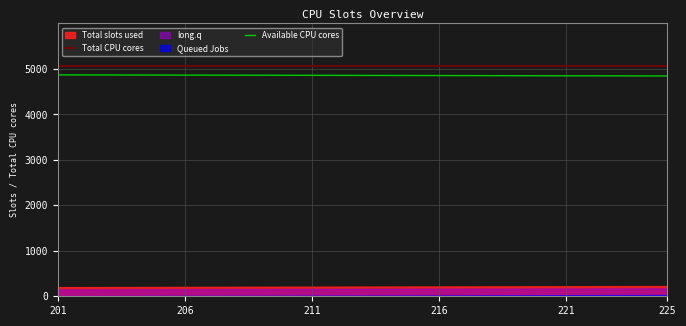

True or false: Total CPU cores and Available CPU cores intersect in this chart.

False